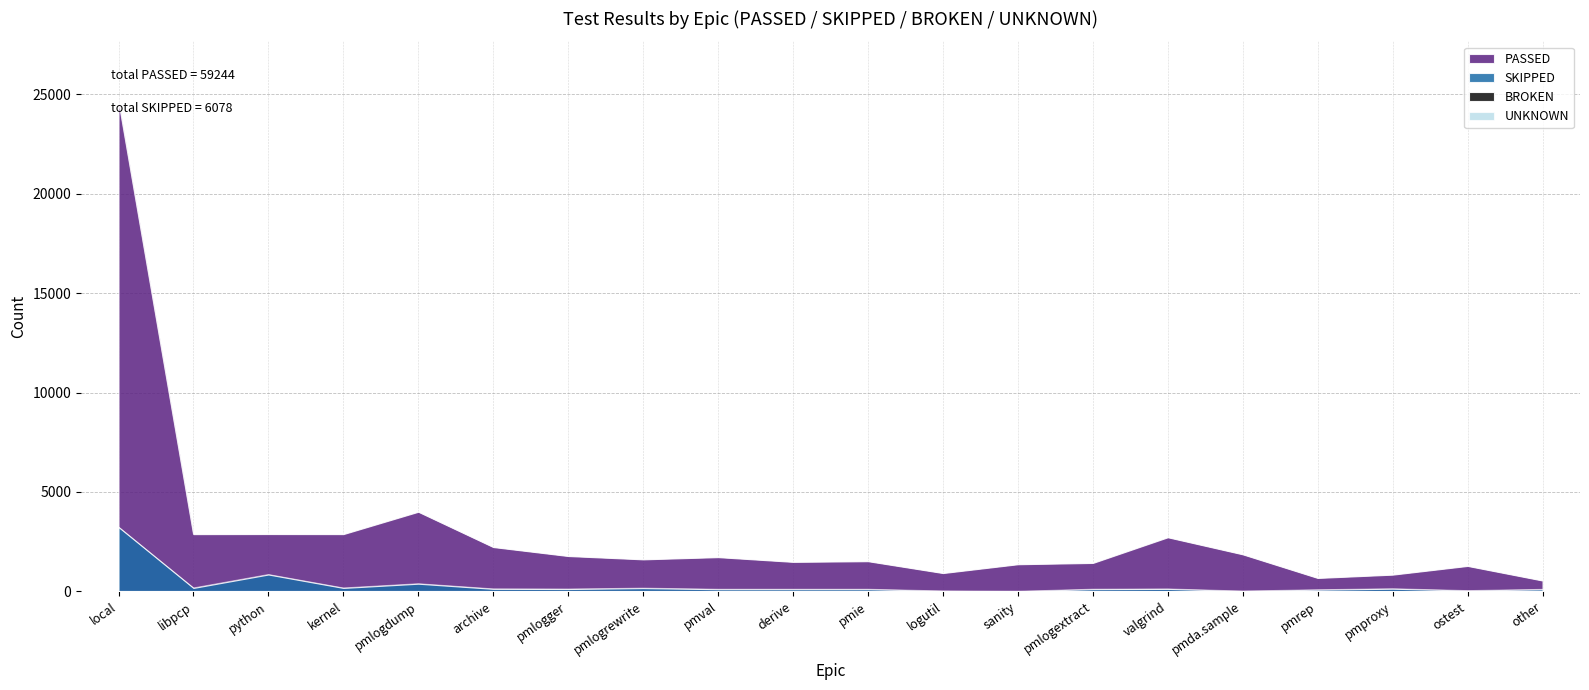

True or false: SKIPPED and PASSED intersect in this chart.

False